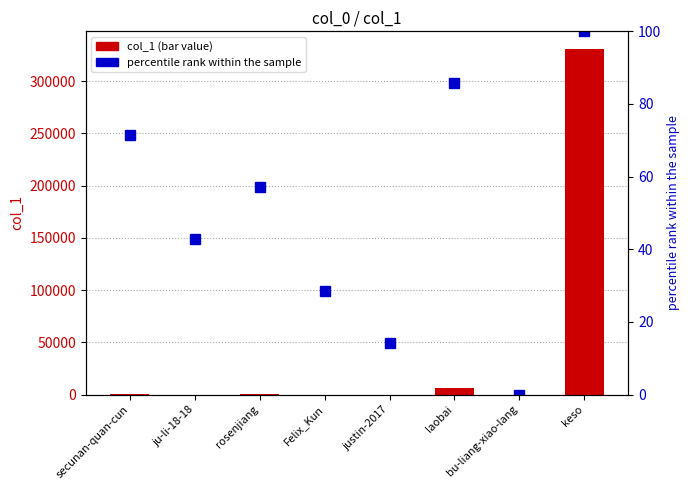

What is the sum of all col_1 values?

338405.0